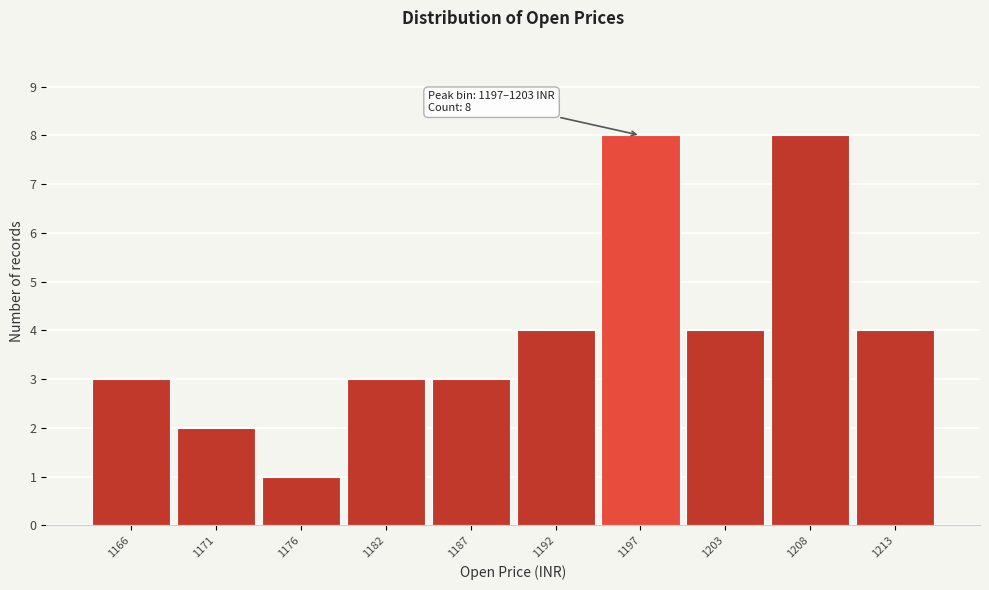

Reading left to right, what are all the values shown in this chart?

3	2	1	3	3	4	8	4	8	4